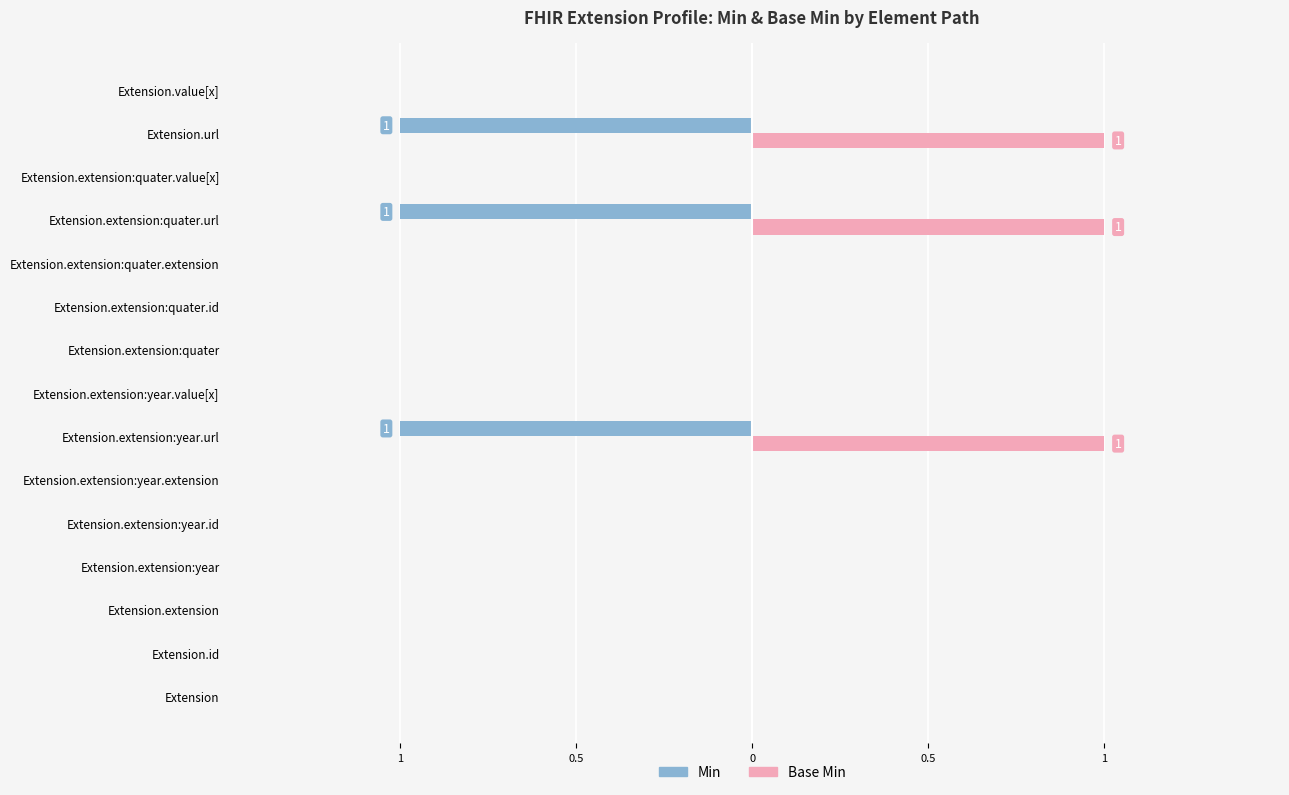

What are all the series names shown in the legend?

Min, Base Min